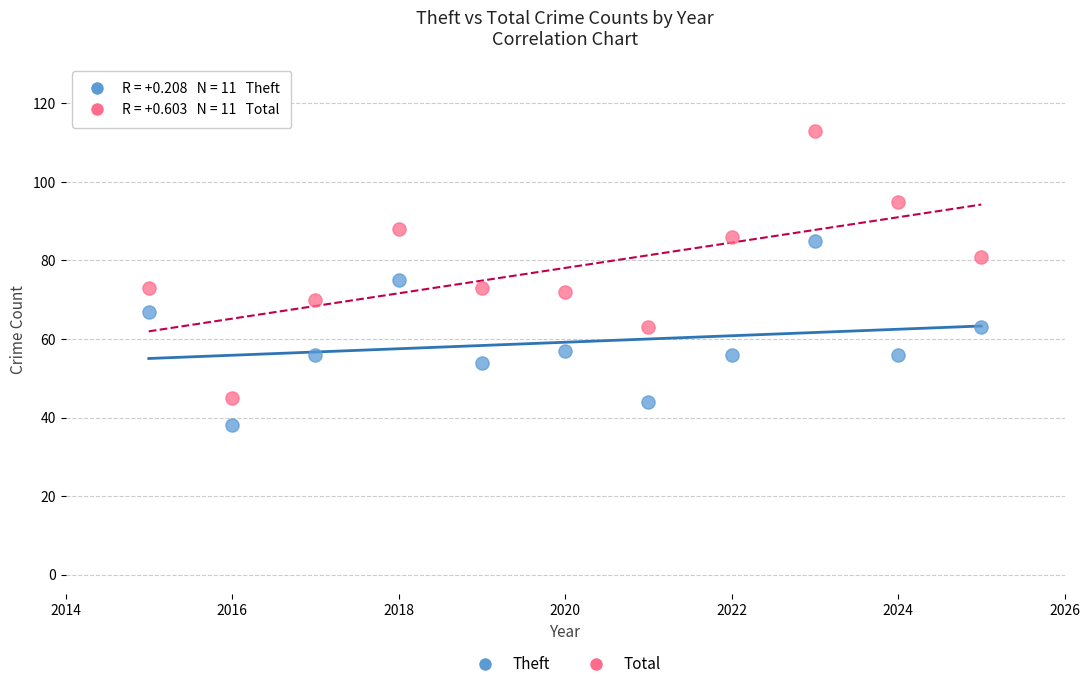

Which series reaches the minimum Y coordinate?

Theft